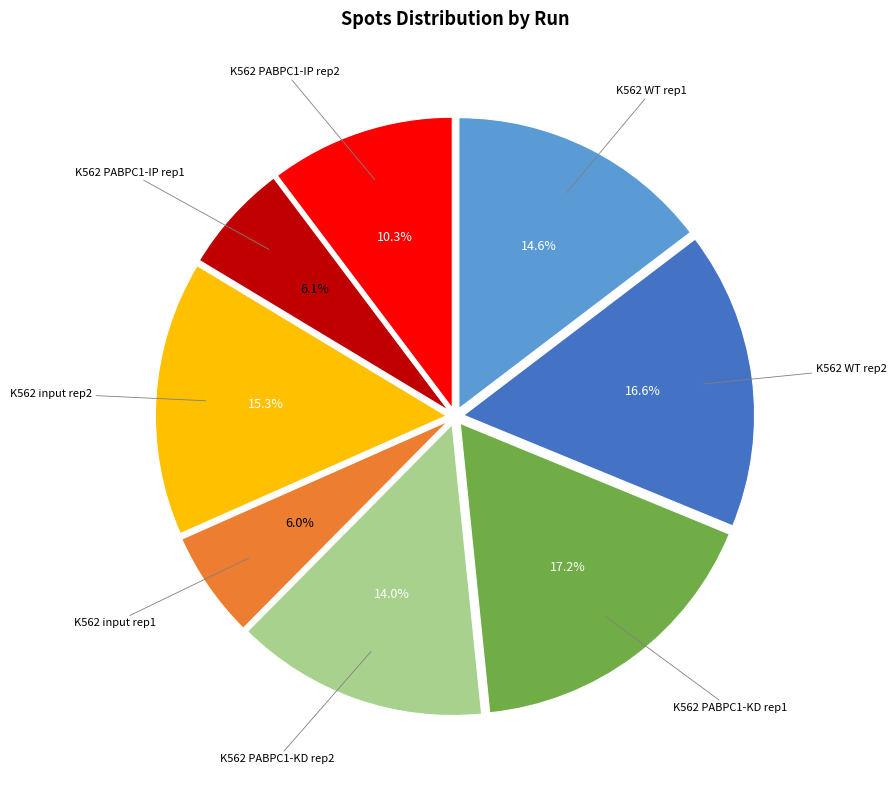

Is there a majority slice in this chart?

No